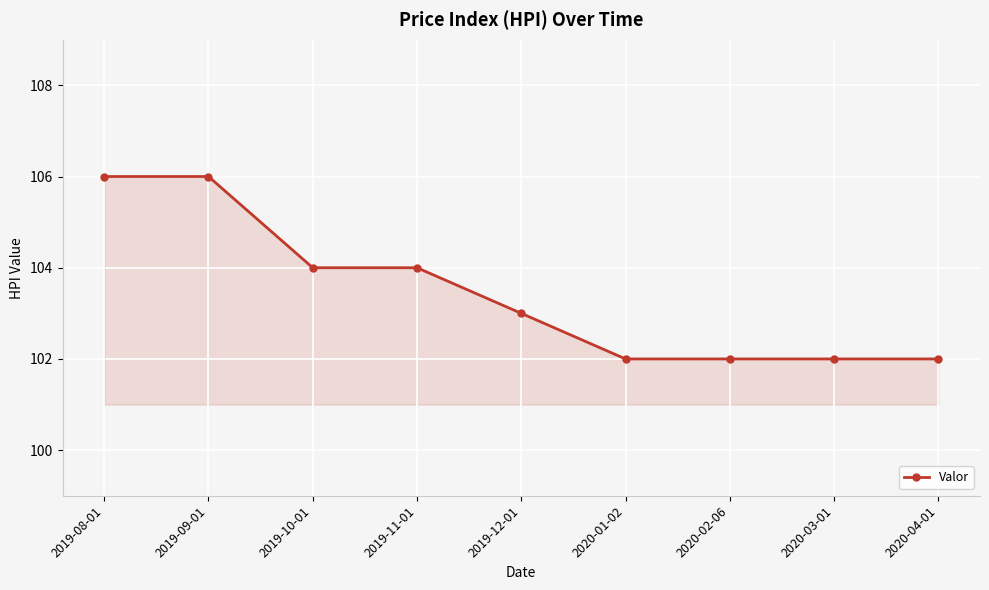

What is the greatest value displayed?

106